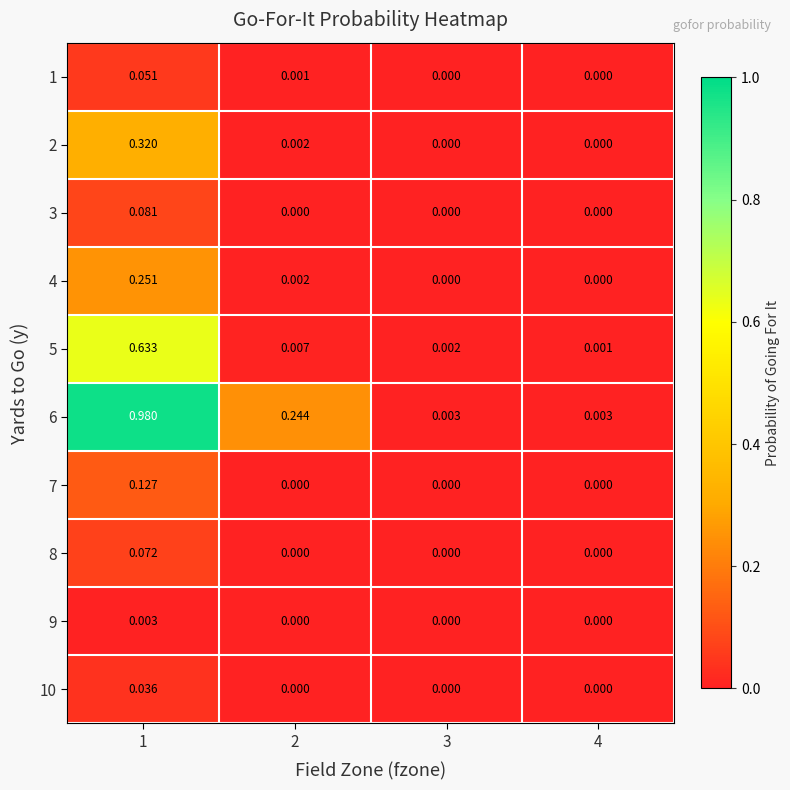

At how many categories does at least one series exceed 0?

4